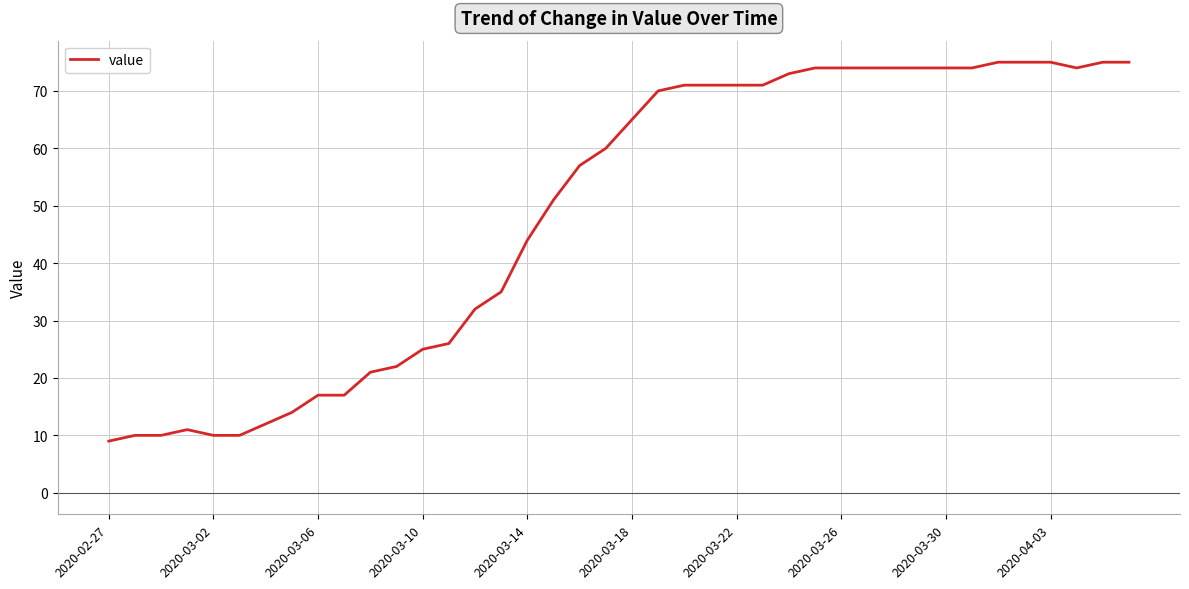

Reading right to left, what are all the values shown in this chart?

75	75	74	75	75	75	74	74	74	74	74	74	74	73	71	71	71	71	70	65	60	57	51	44	35	32	26	25	22	21	17	17	14	12	10	10	11	10	10	9